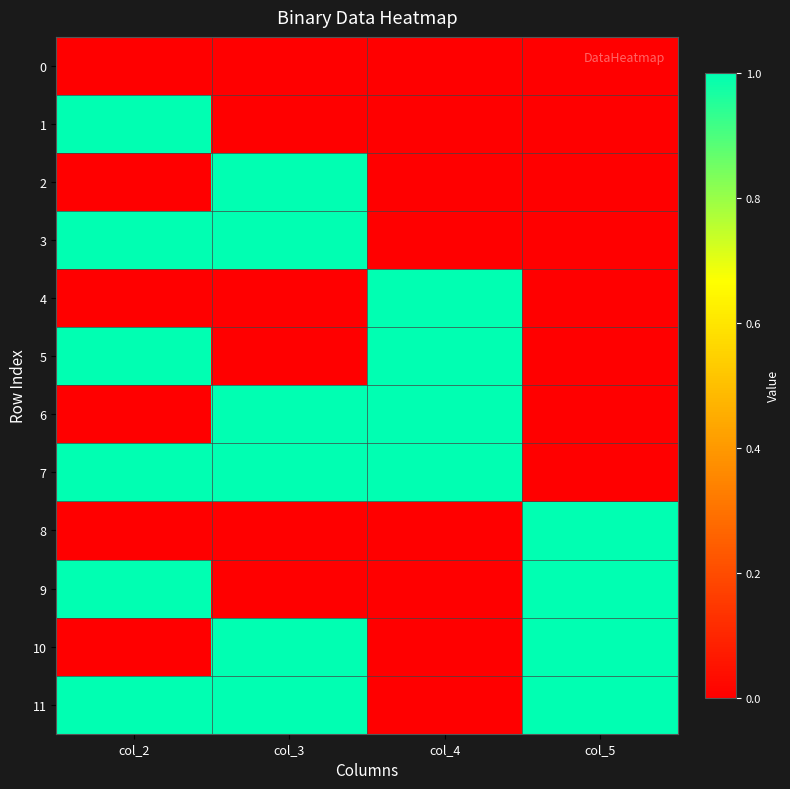

Reading left to right, list all the values displayed in this chart.

0: col_2=0	col_3=0	col_4=0	col_5=0
1: col_2=1	col_3=0	col_4=0	col_5=0
2: col_2=0	col_3=1	col_4=0	col_5=0
3: col_2=1	col_3=1	col_4=0	col_5=0
4: col_2=0	col_3=0	col_4=1	col_5=0
5: col_2=1	col_3=0	col_4=1	col_5=0
6: col_2=0	col_3=1	col_4=1	col_5=0
7: col_2=1	col_3=1	col_4=1	col_5=0
8: col_2=0	col_3=0	col_4=0	col_5=1
9: col_2=1	col_3=0	col_4=0	col_5=1
10: col_2=0	col_3=1	col_4=0	col_5=1
11: col_2=1	col_3=1	col_4=0	col_5=1